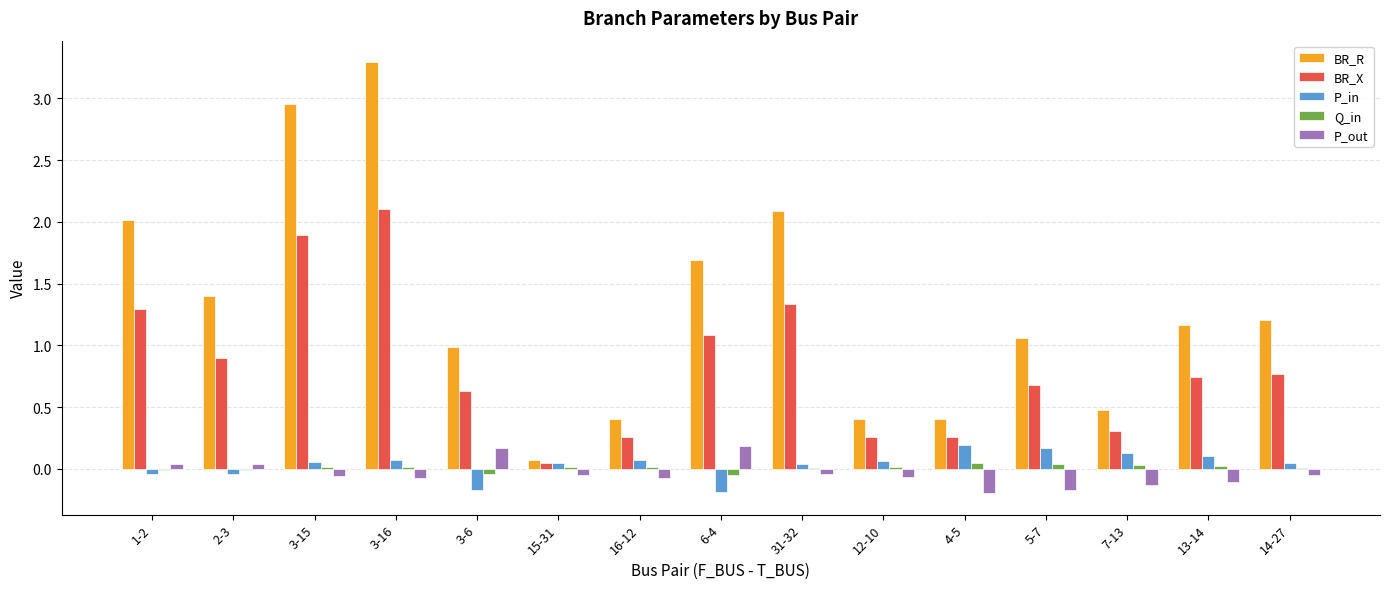

True or false: BR_R has a value of 1.2 at 3-15.

False